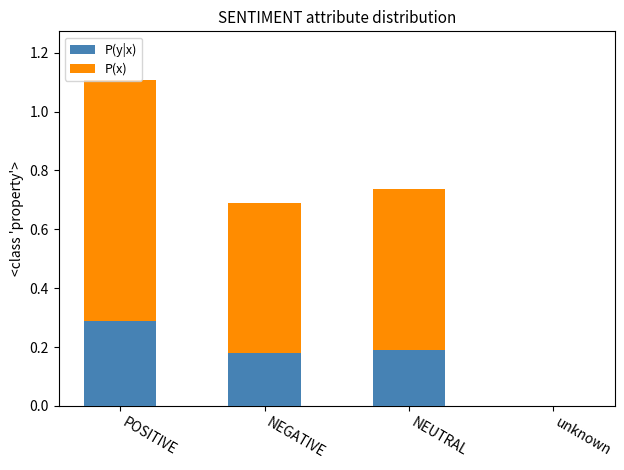

At which label does P(y|x) reach its peak?

POSITIVE